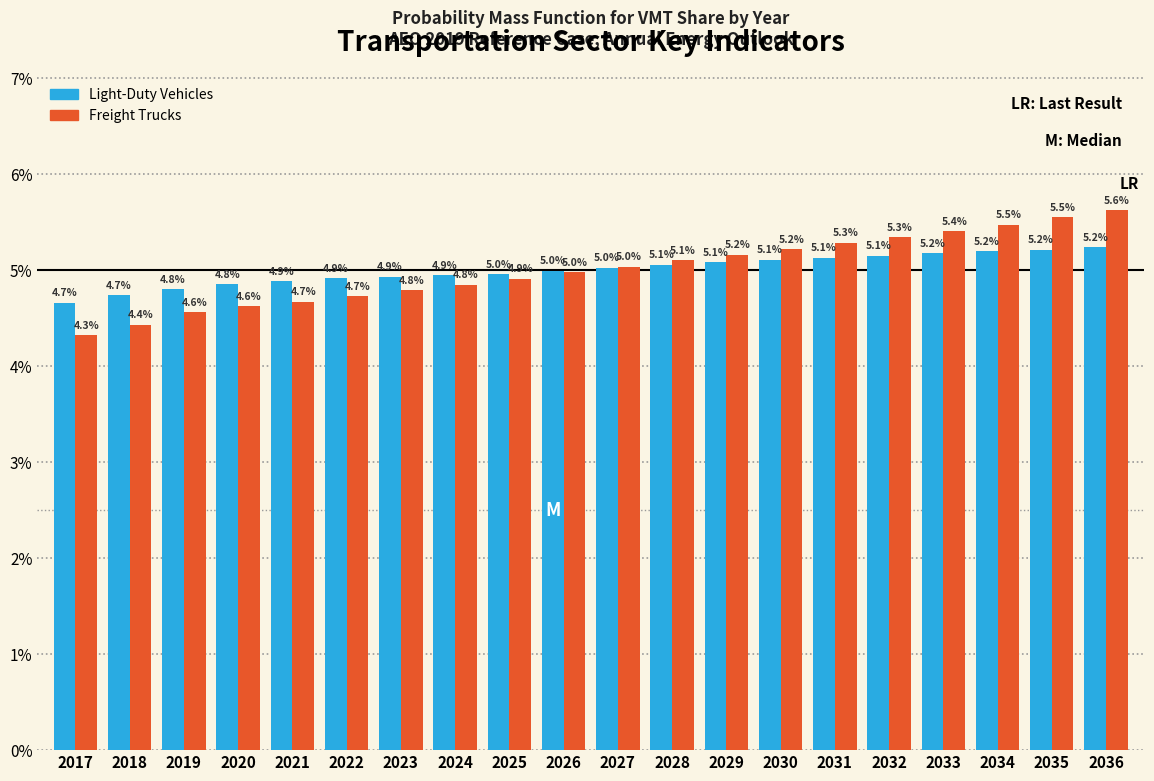

Reading left to right, extract all data points from this chart.

Light-Duty Vehicles: 4.7	4.7	4.8	4.8	4.9	4.9	4.9	4.9	5.0	5.0	5.0	5.1	5.1	5.1	5.1	5.1	5.2	5.2	5.2	5.2
Freight Trucks: 4.3	4.4	4.6	4.6	4.7	4.7	4.8	4.8	4.9	5.0	5.0	5.1	5.2	5.2	5.3	5.3	5.4	5.5	5.5	5.6